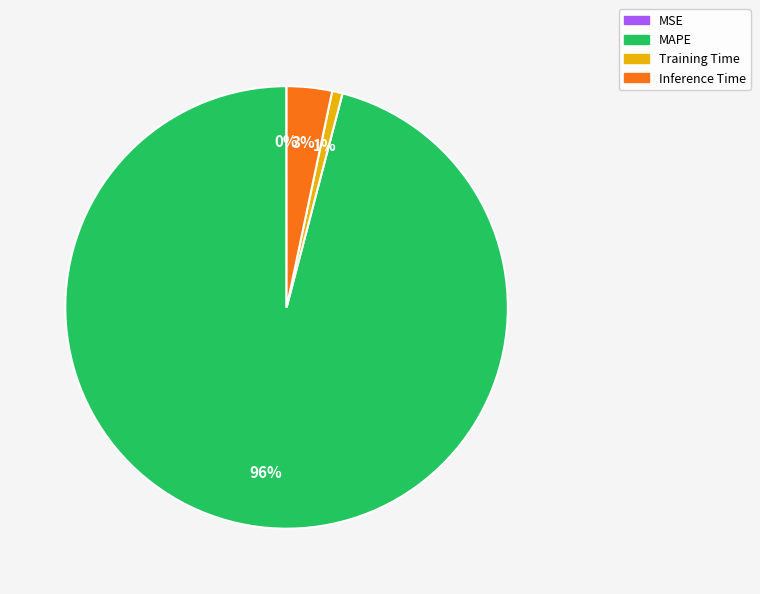

To the nearest percent, what is the combined percentage of Inference Time and MAPE?

99%